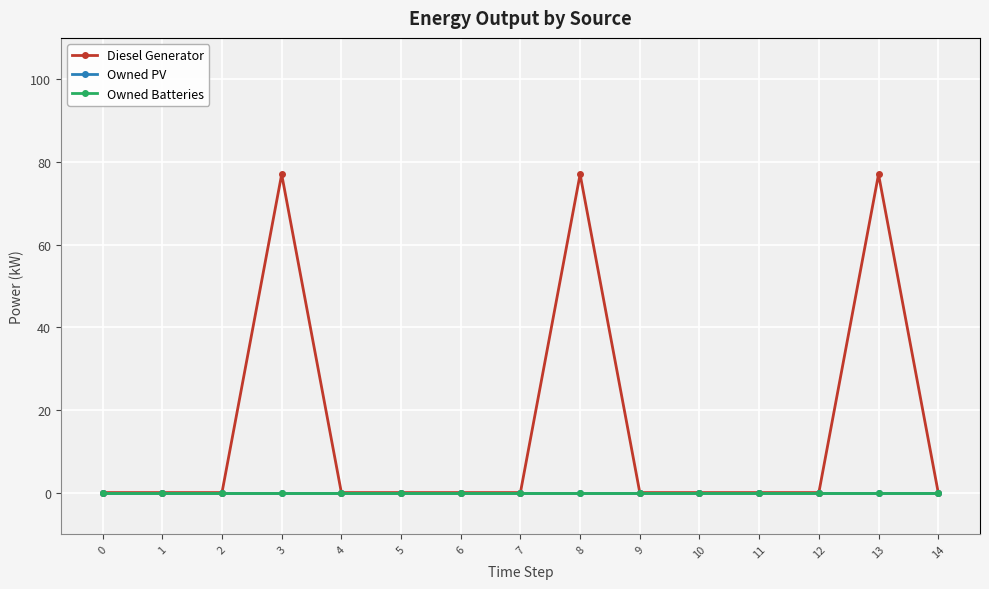

Rank the series by their maximum value, from lowest to highest.

Owned PV, Owned Batteries, Diesel Generator